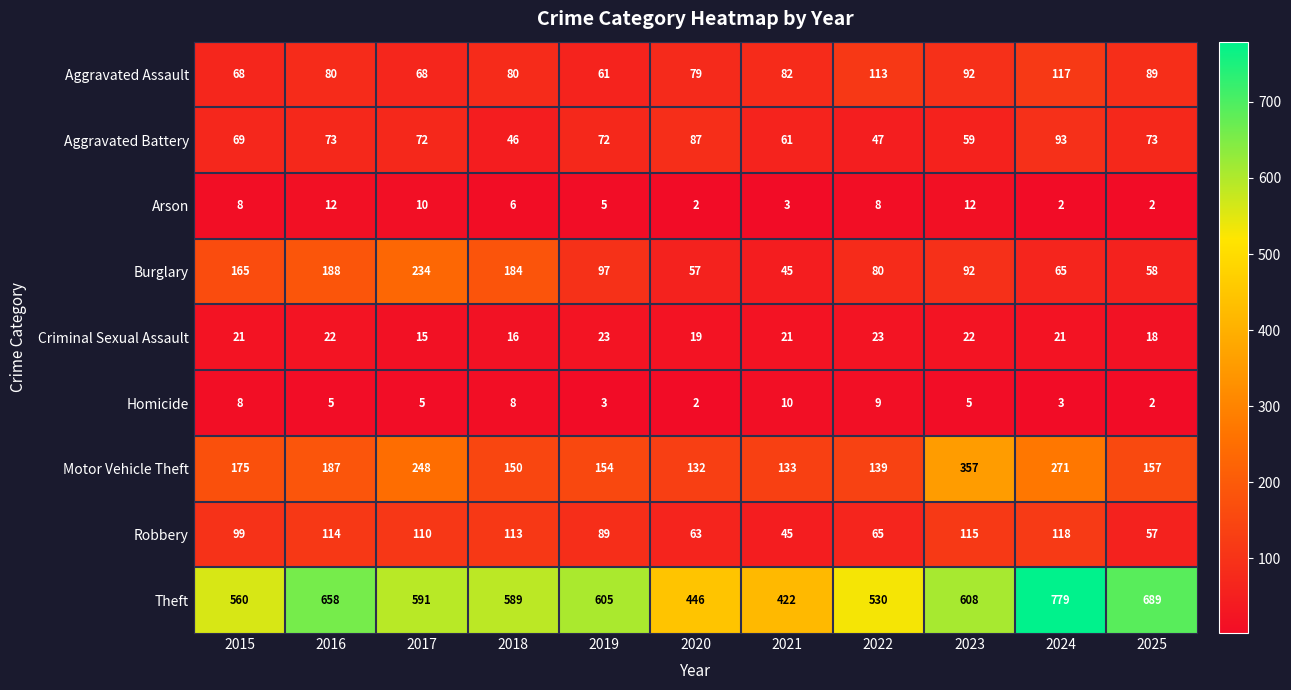

How many data points in Arson are less than 6?

5